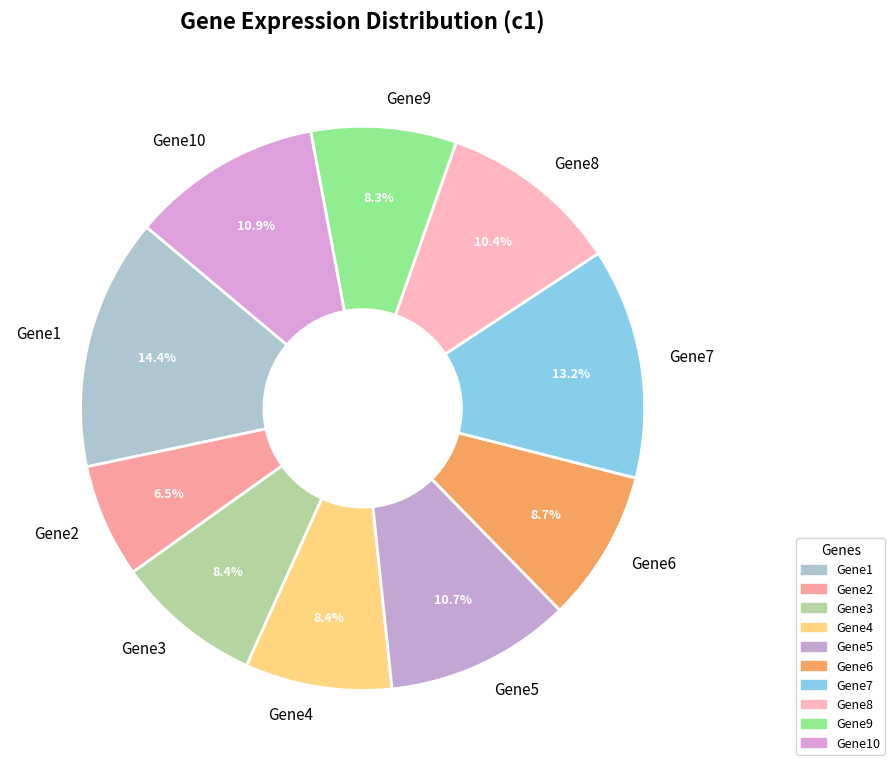

The Gene7 slice represents 4% of the pie. True or false?

False